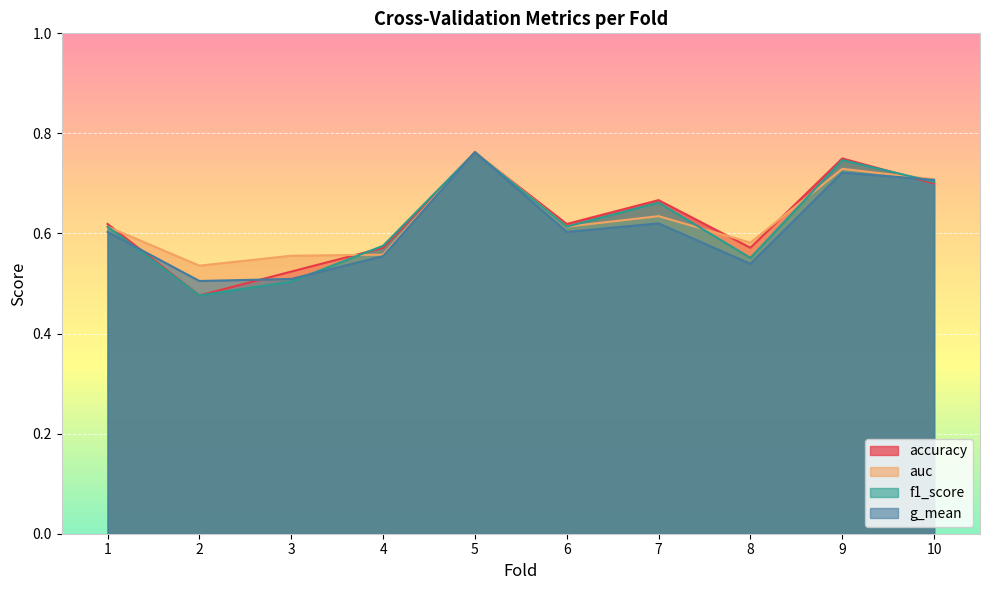

Reading right to left, extract all data points from this chart.

accuracy: 10=0.7	9=0.8	8=0.6	7=0.7	6=0.6	5=0.8	4=0.6	3=0.5	2=0.5	1=0.6
auc: 10=0.7	9=0.7	8=0.6	7=0.6	6=0.6	5=0.8	4=0.6	3=0.6	2=0.5	1=0.6
f1_score: 10=0.7	9=0.7	8=0.6	7=0.7	6=0.6	5=0.8	4=0.6	3=0.5	2=0.5	1=0.6
g_mean: 10=0.7	9=0.7	8=0.5	7=0.6	6=0.6	5=0.8	4=0.6	3=0.5	2=0.5	1=0.6